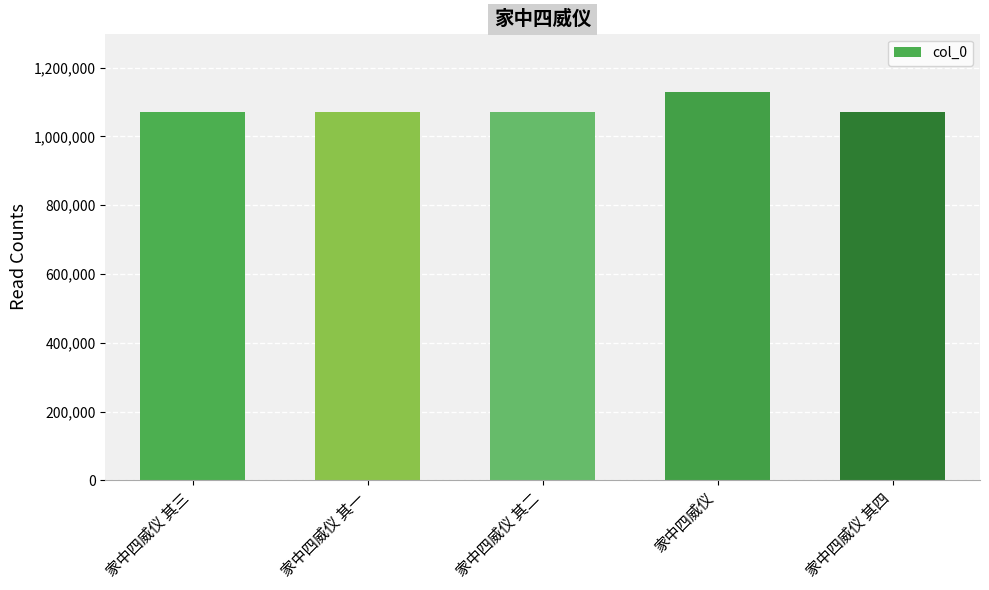

Is it true that the value at 家中四威仪 其四 is 1069353?

True